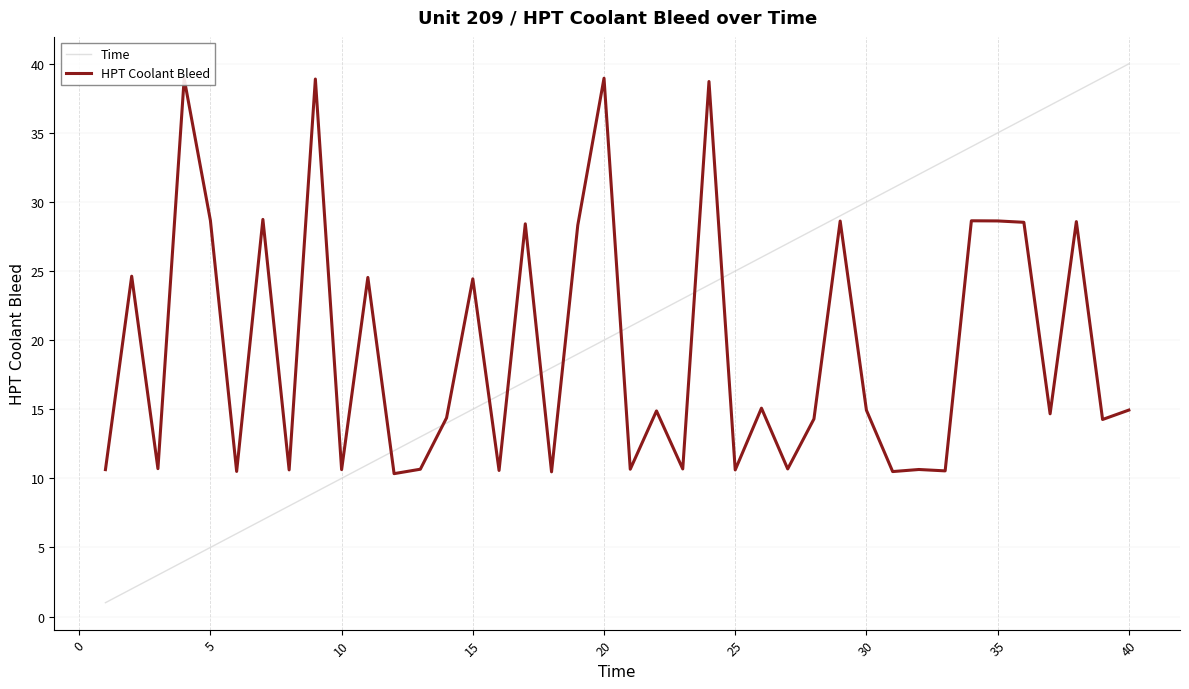

Which series has the widest spread of values?

Time